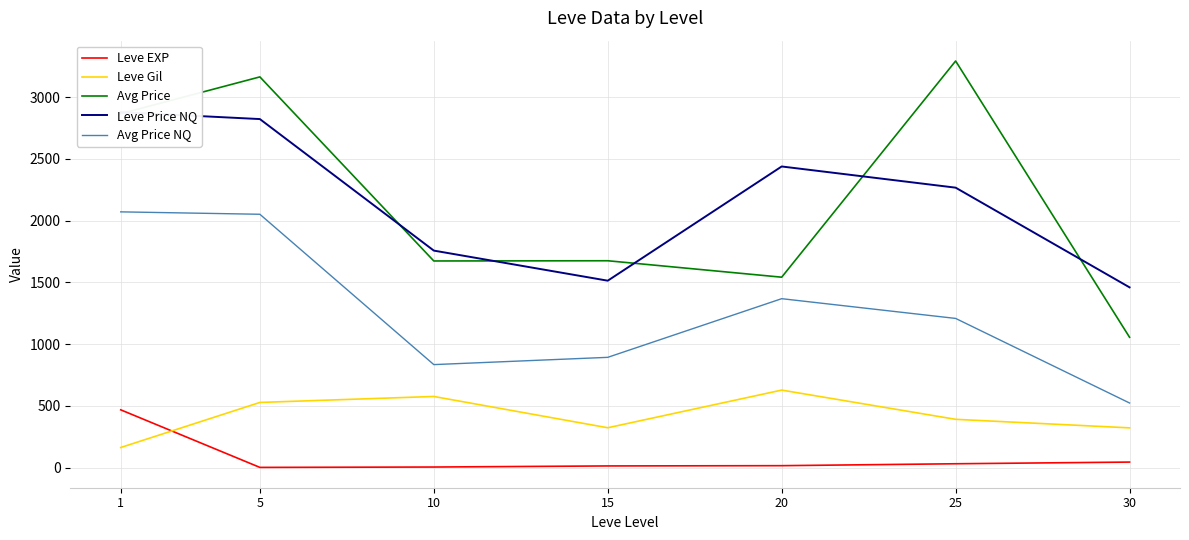

Where does the Avg Price NQ series first go above 1208?

1